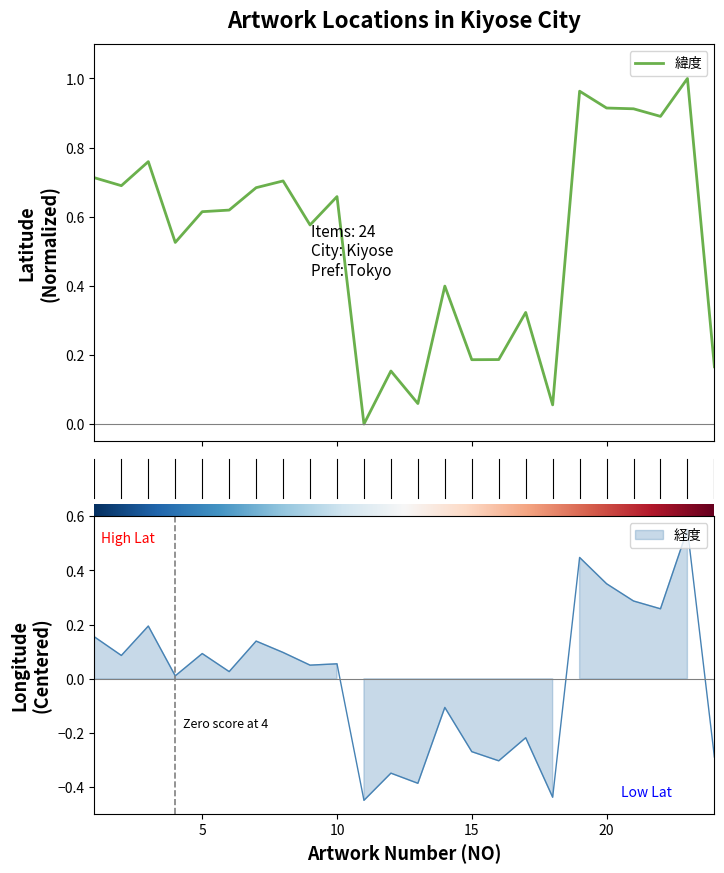

List the series in order of their overall mean, highest first.

緯度, 経度